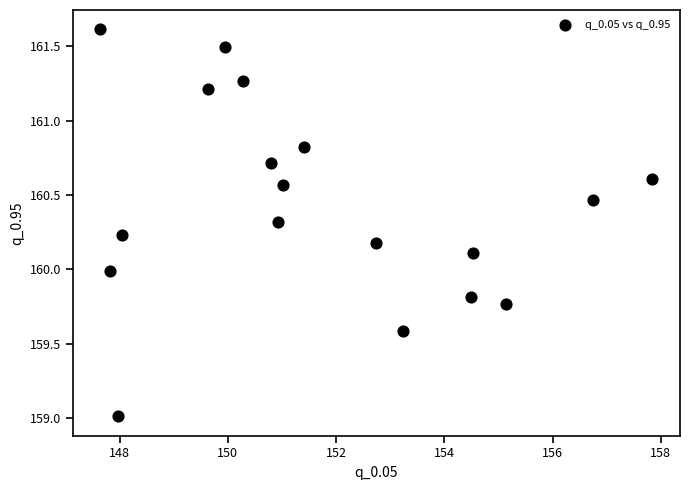

What is the range of X values (max minus min)?

10.2